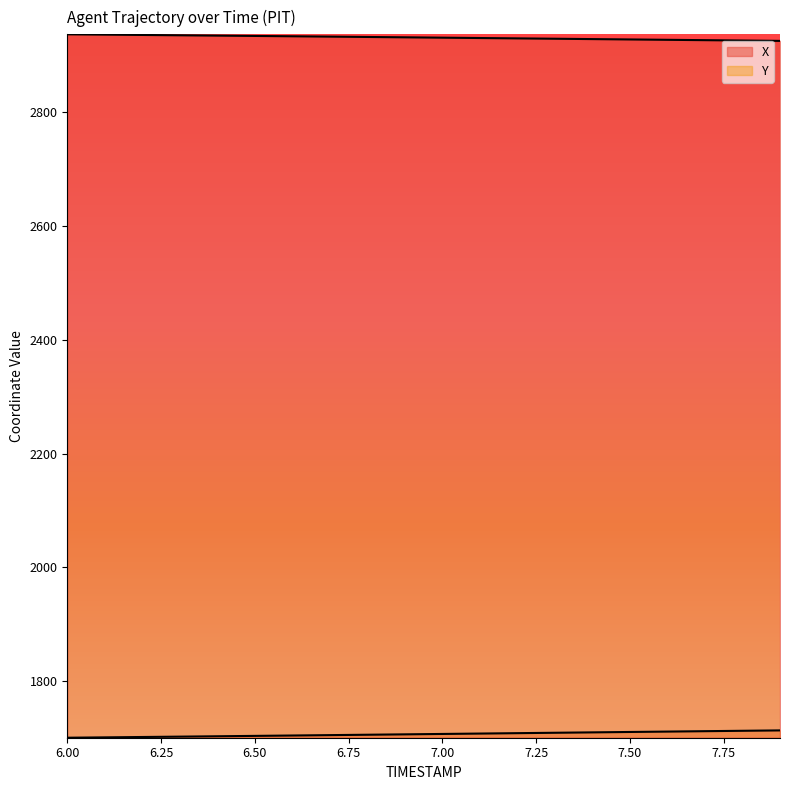

What is the difference between the highest and lowest values at 6.3?

1233.1